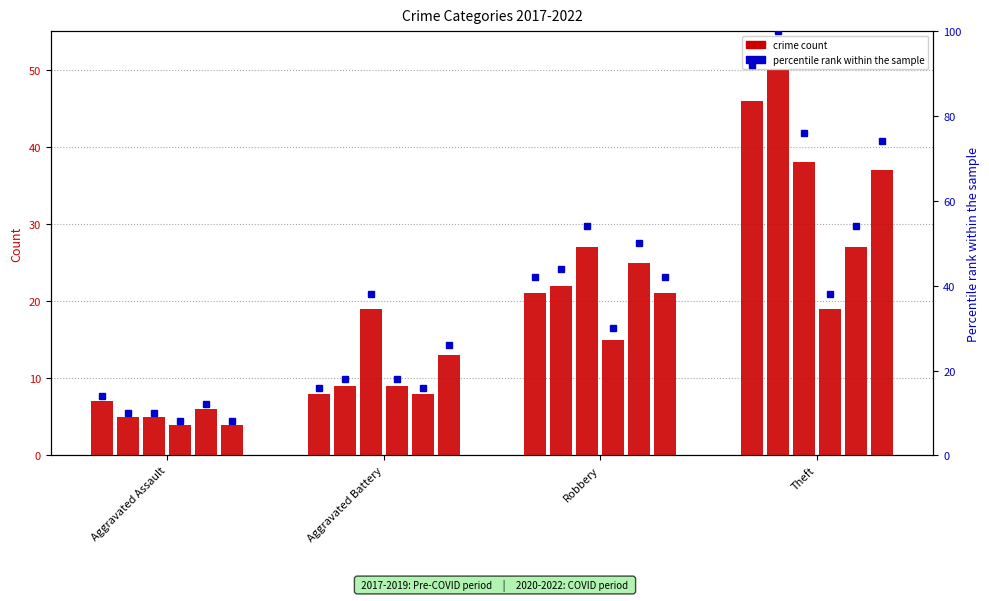

What is the maximum value shown in the chart?

50